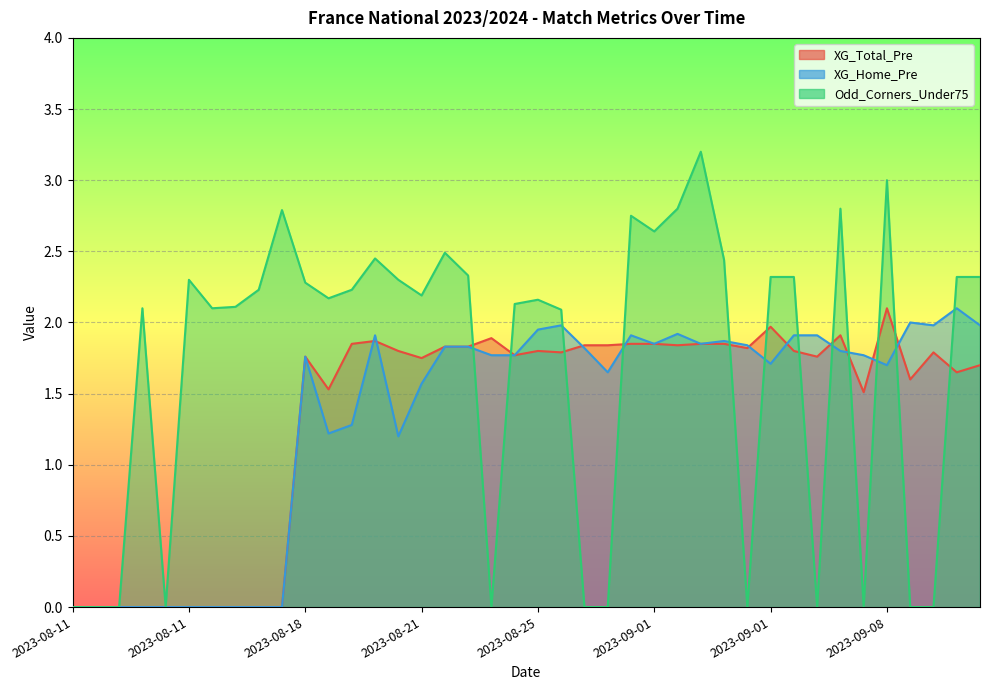

What is the difference between the maximum and minimum values in the XG_Total_Pre series?

2.1